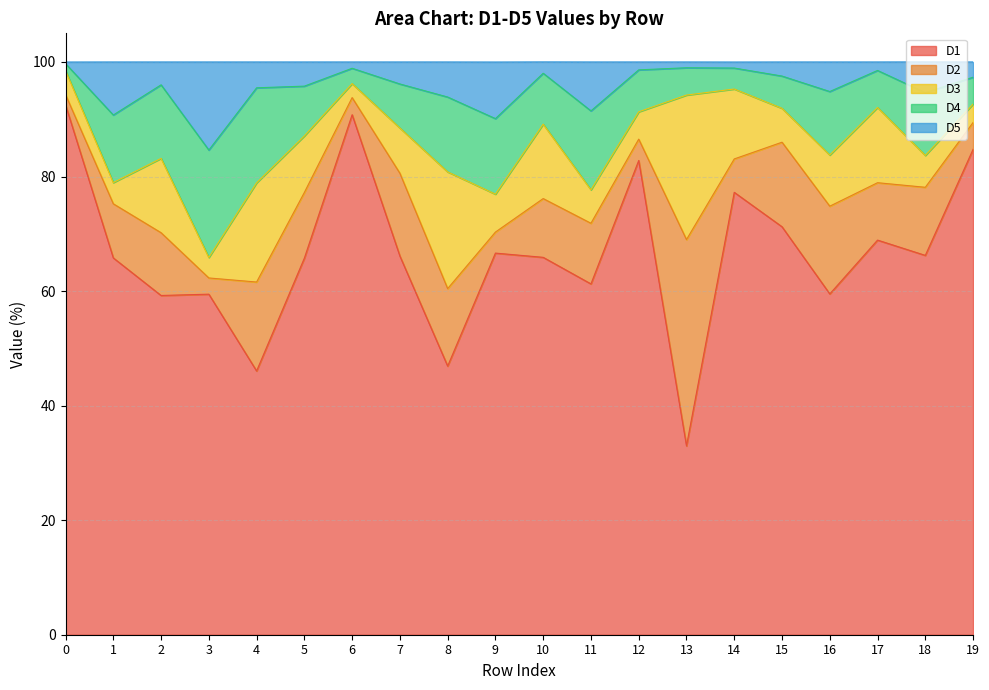

What are all the series names shown in the legend?

D1, D2, D3, D4, D5